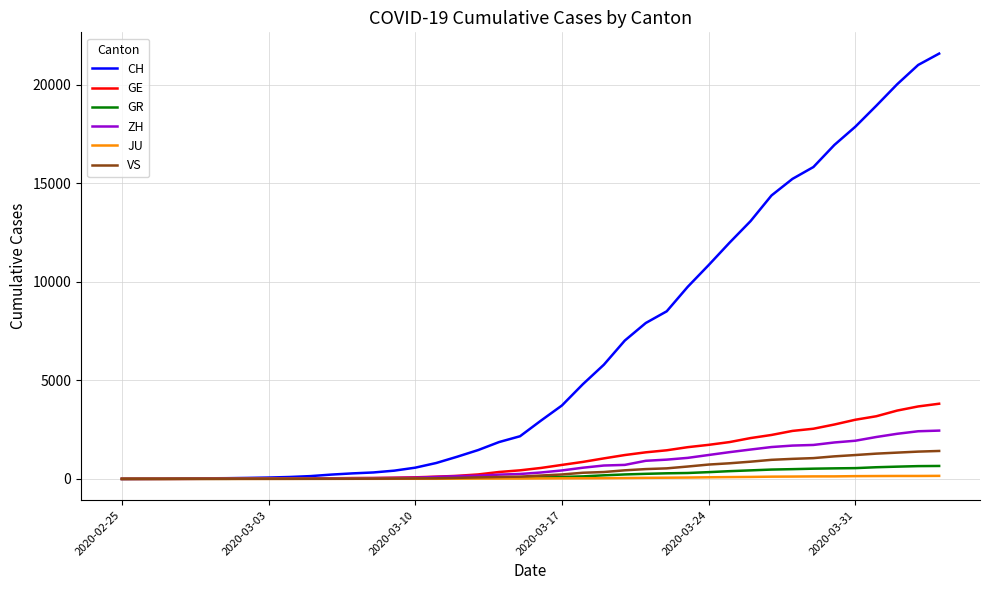

Which series has the largest total across all categories?

CH